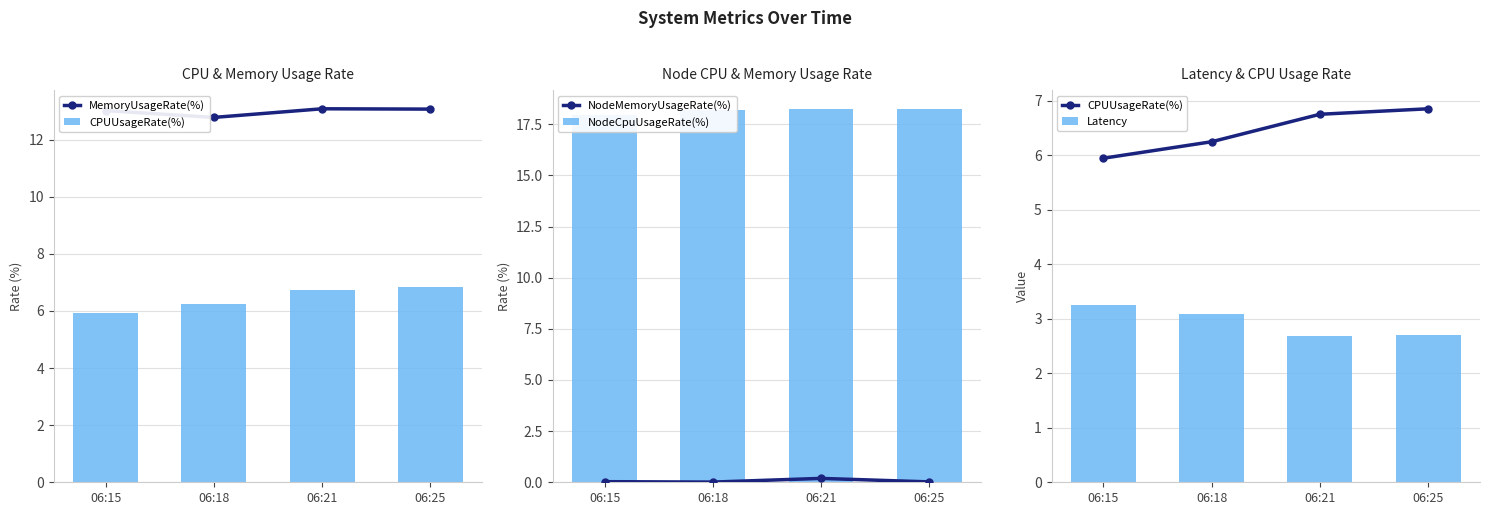

What is the minimum value for CPUUsageRate(%)?

5.9